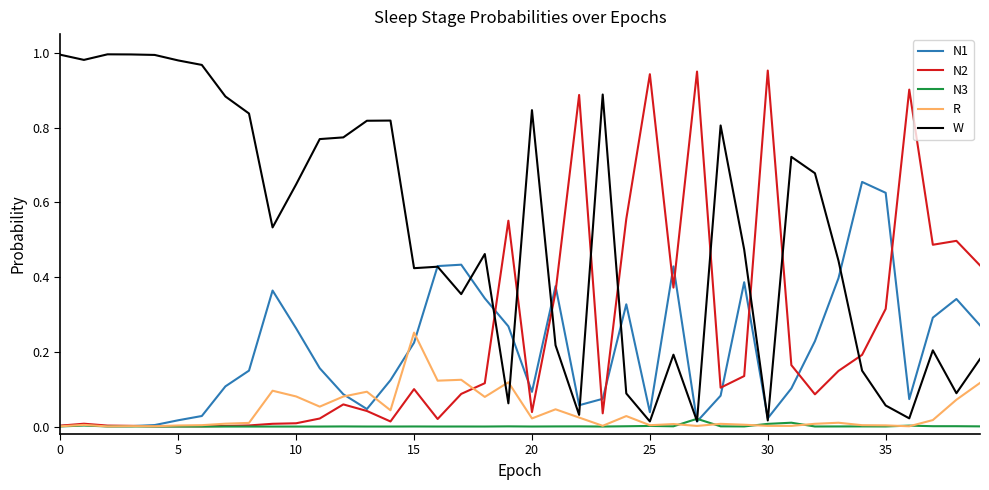

Which series has the largest total across all categories?

W